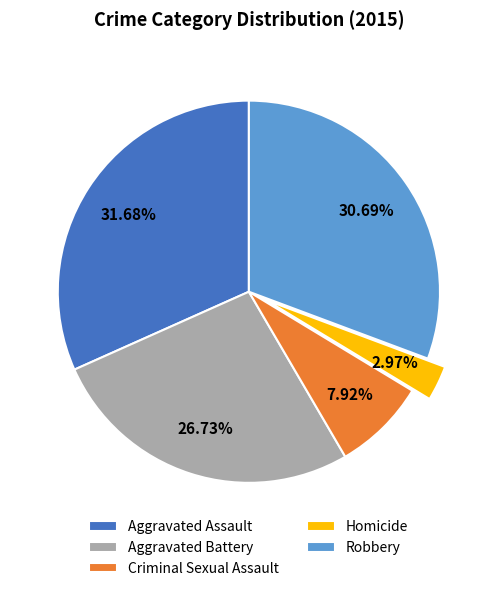

True or false: Aggravated Battery accounts for 27% of the total.

True